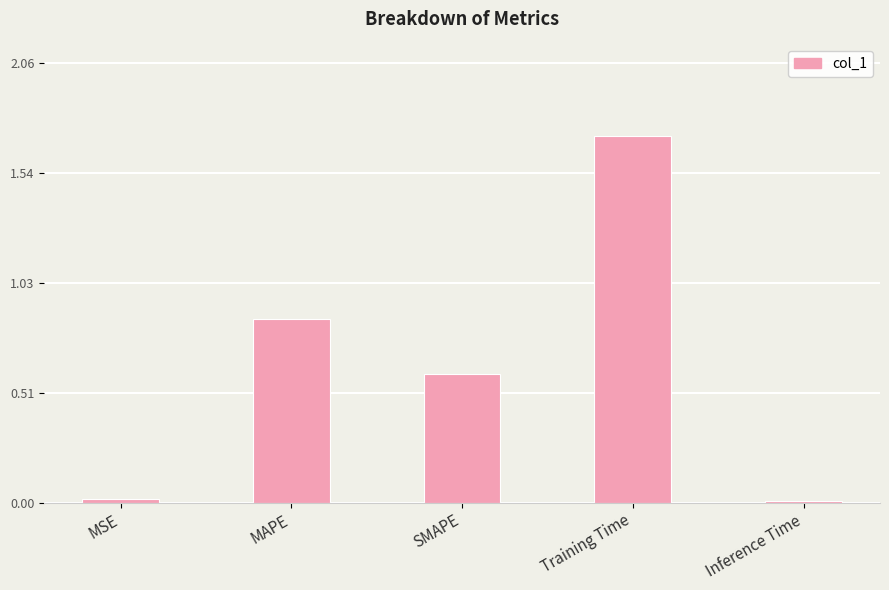

How many data points does each series have?

5